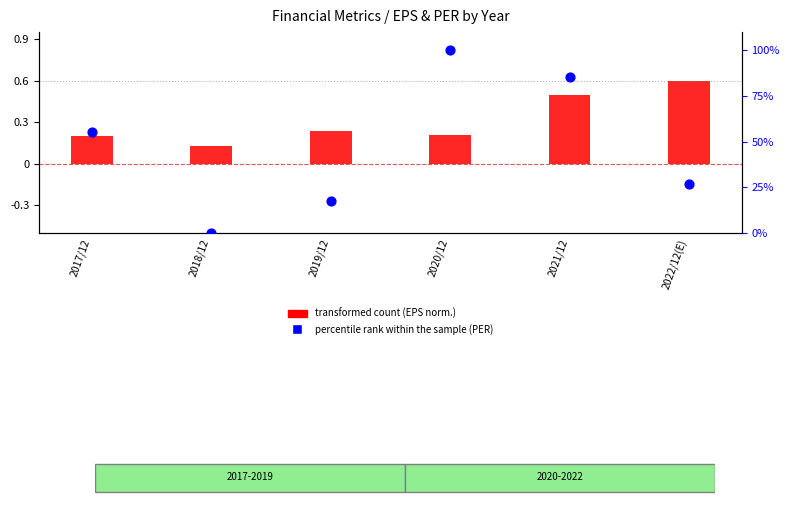

Which series reaches the minimum Y coordinate?

percentile rank within the sample (PER)